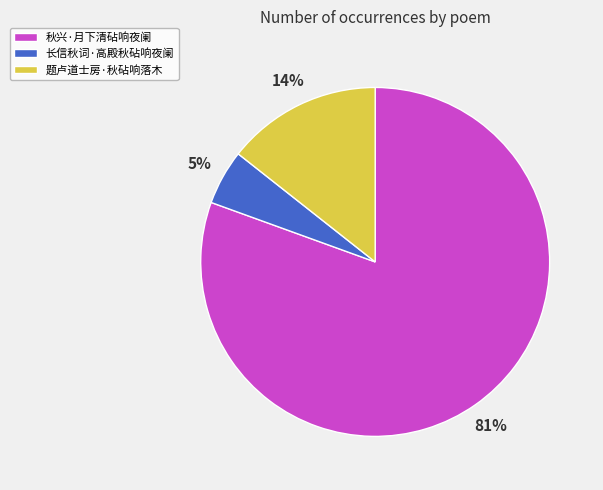

How many slices are in this pie chart?

3